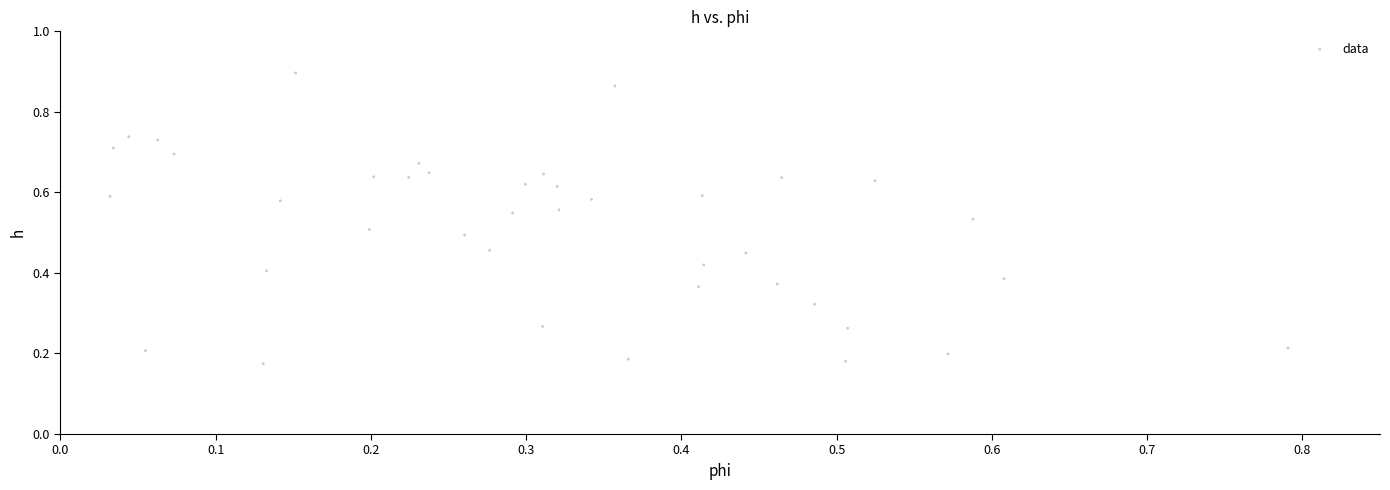

What is the range of X values (max minus min)?

0.8